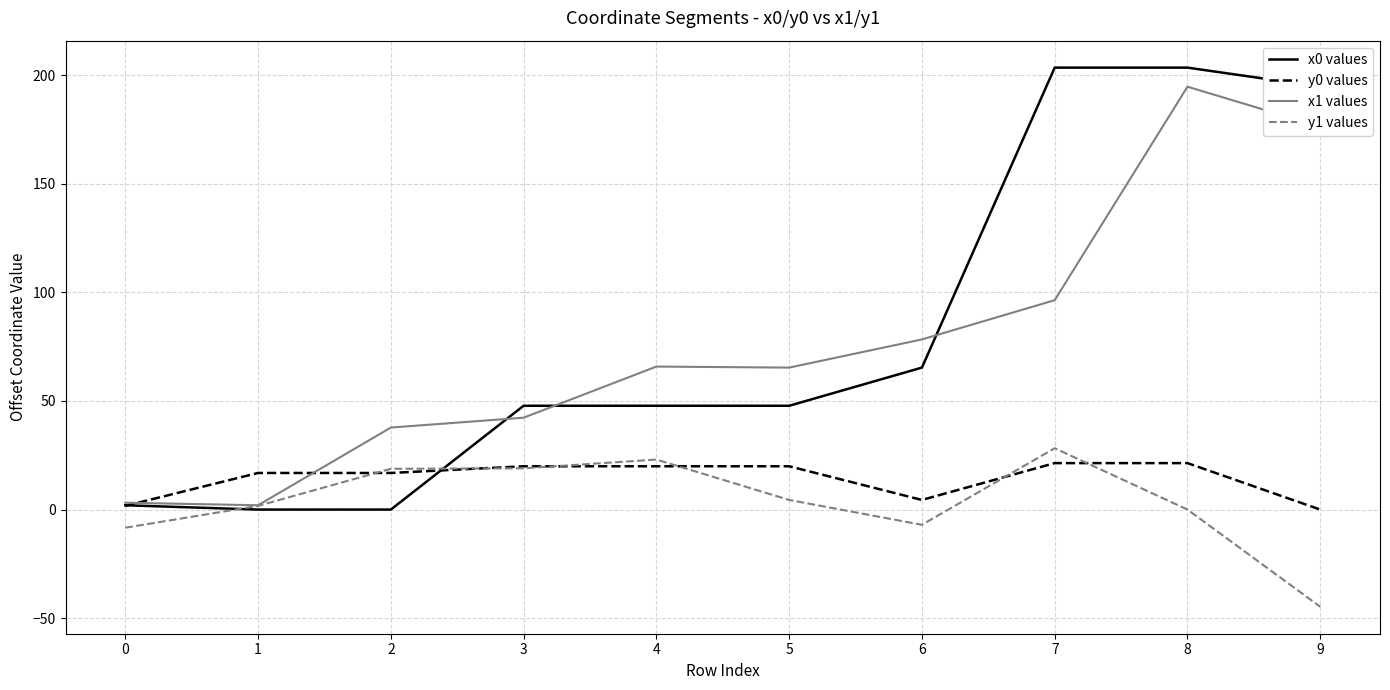

At which label does x0 values first exceed 47?

3